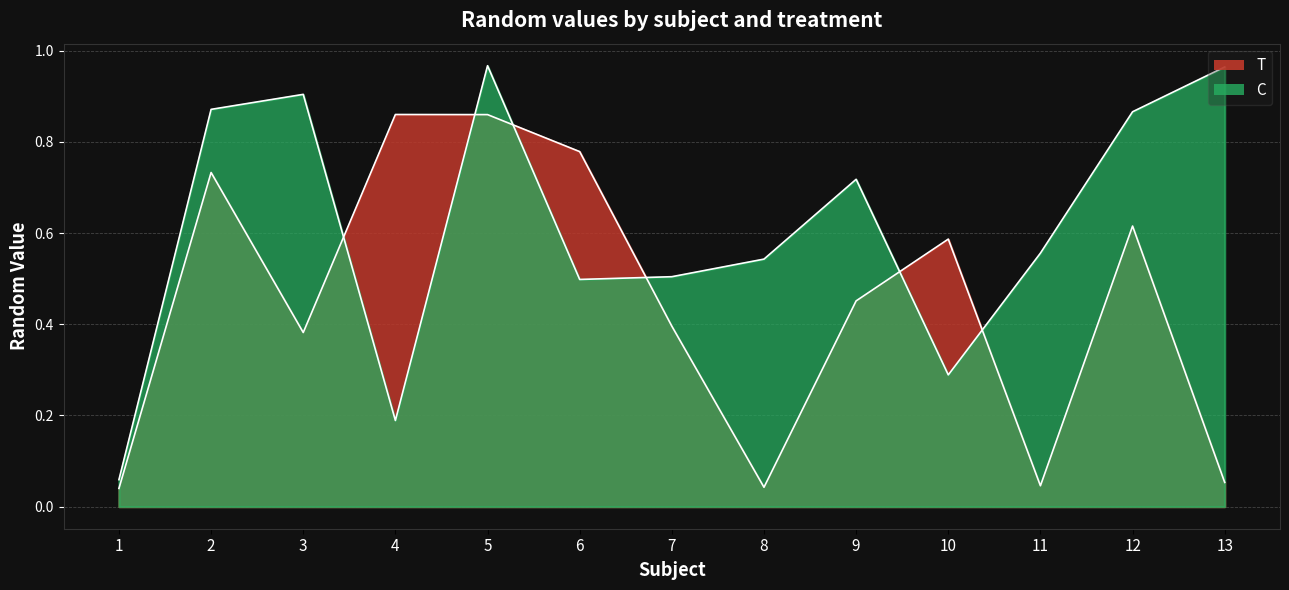

True or false: T has a value of 0.6 at 10.

True